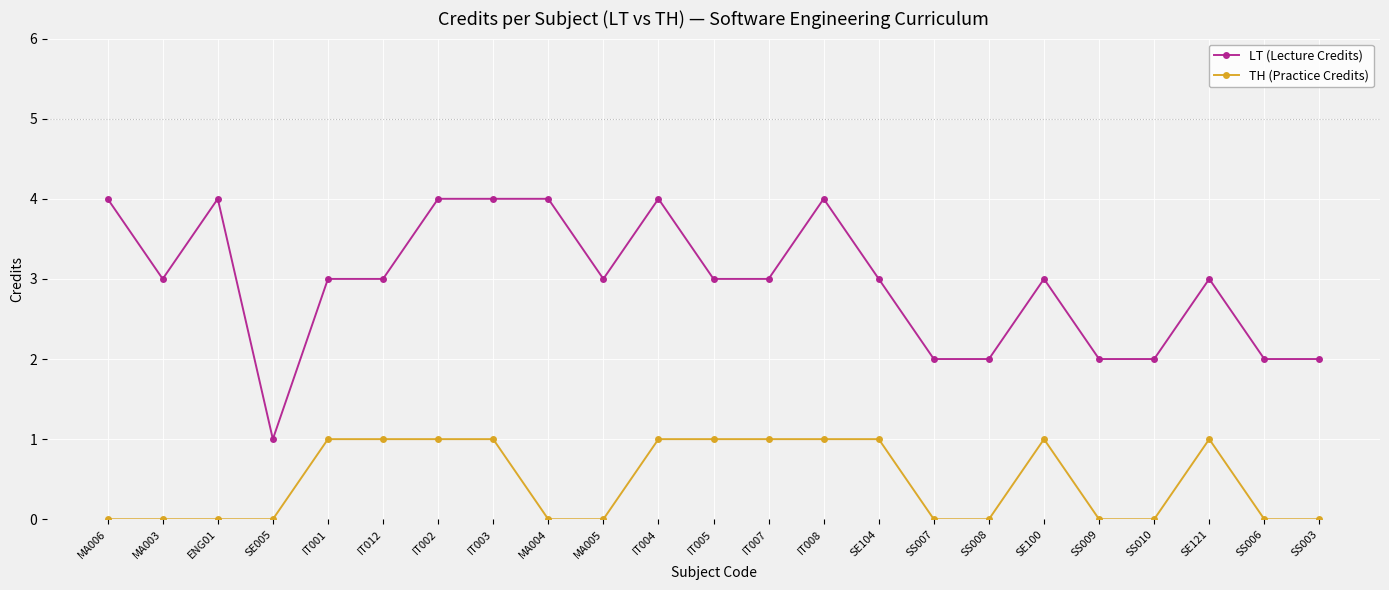

True or false: LT (Lecture Credits) and TH (Practice Credits) intersect in this chart.

False